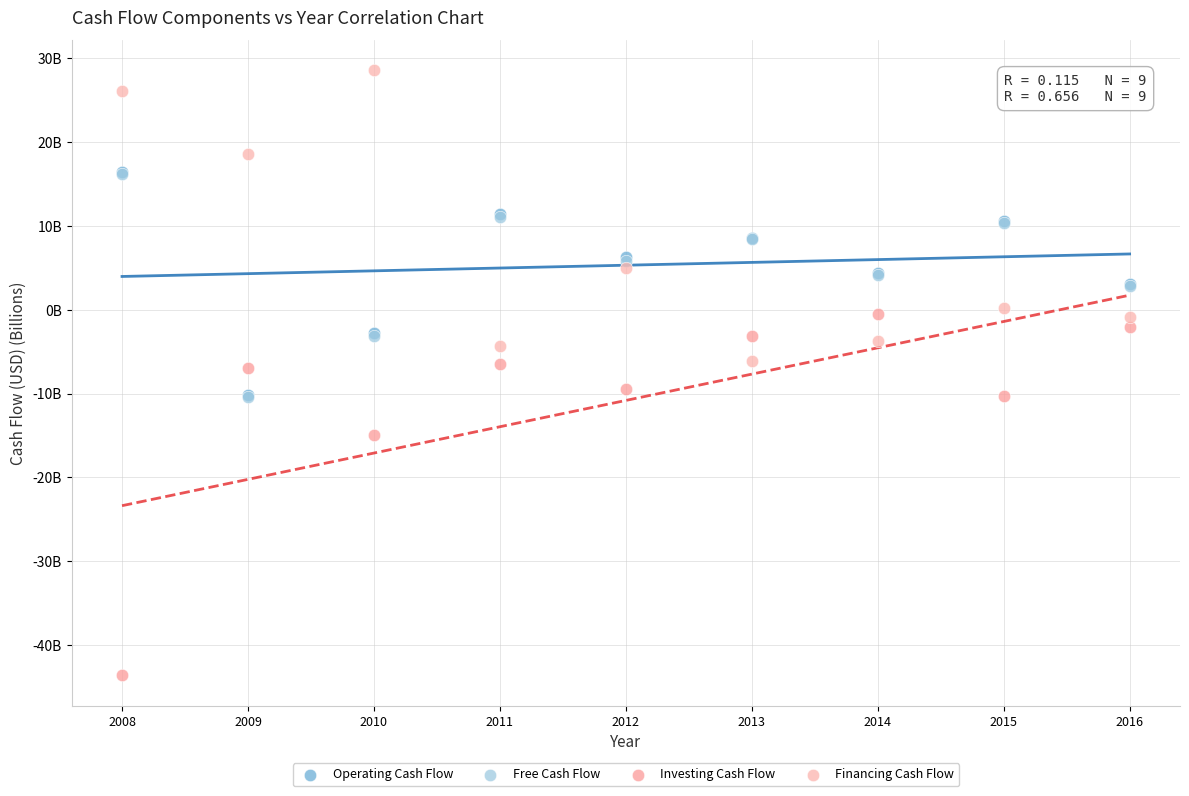

What are all the series names shown in the legend?

Operating Cash Flow, Free Cash Flow, Investing Cash Flow, Financing Cash Flow